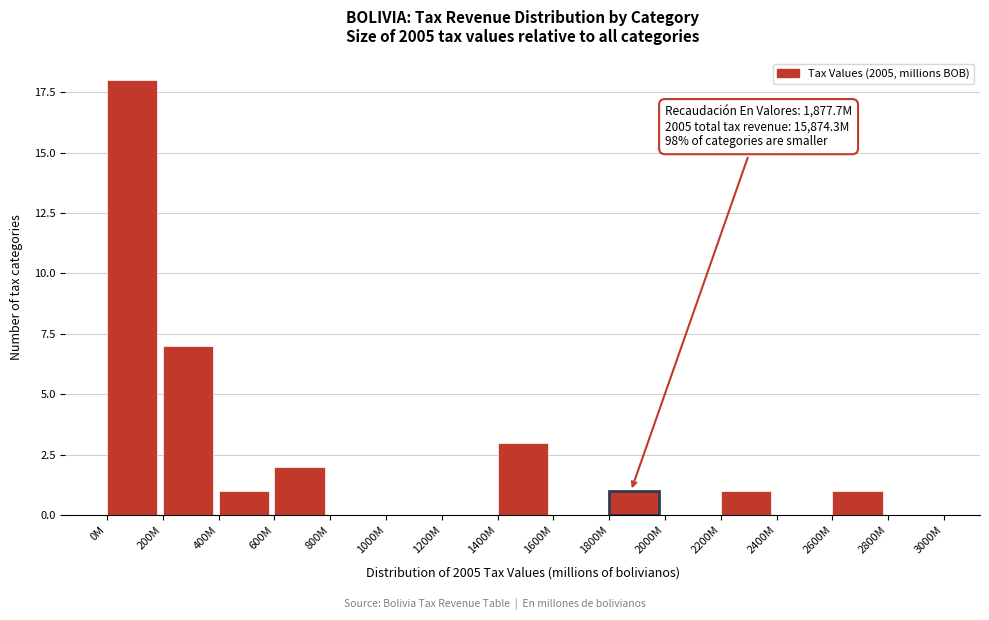

Reading right to left, extract all data points from this chart.

2800M=0	2600M=1	2400M=0	2200M=1	2000M=0	1800M=1	1600M=0	1400M=3	1200M=0	1000M=0	800M=0	600M=2	400M=1	200M=7	0M=18